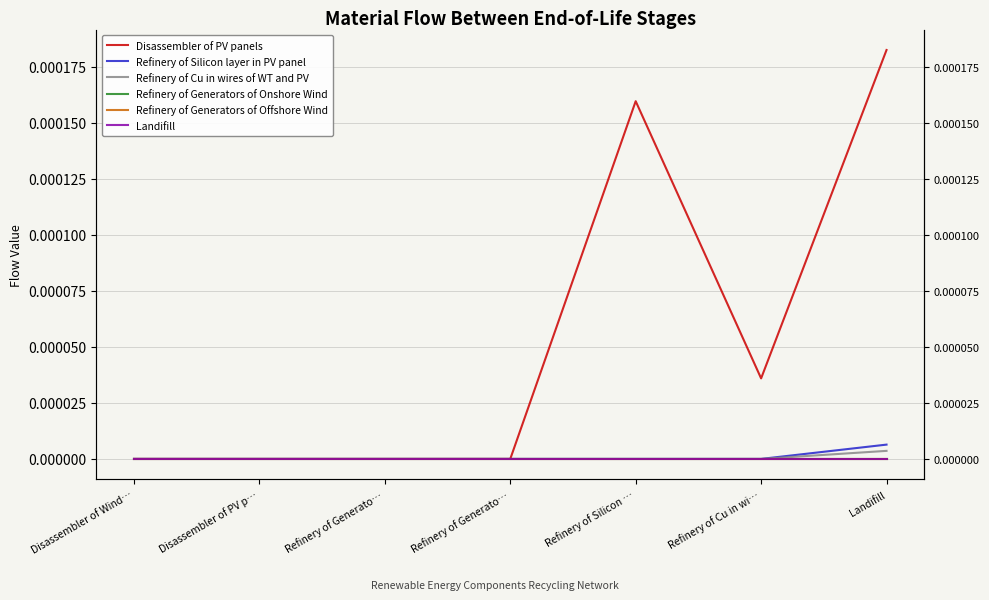

At which label is Refinery of Generators of Onshore Wind closest to 0?

Disassembler of Wind…